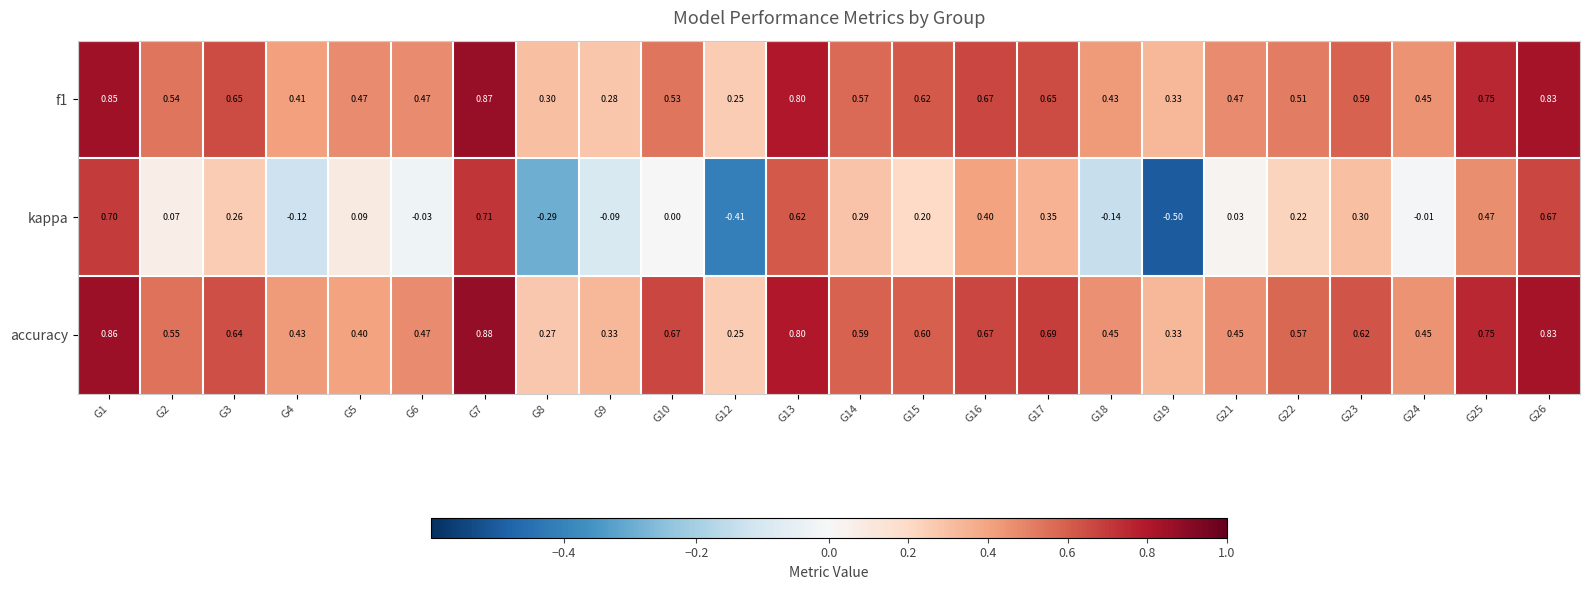

At which category does the chart reach its peak across all series?

G7